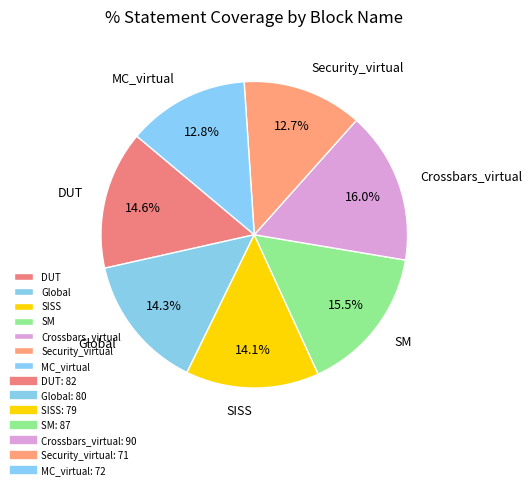

To the nearest percent, what portion does Security_virtual represent?

13%